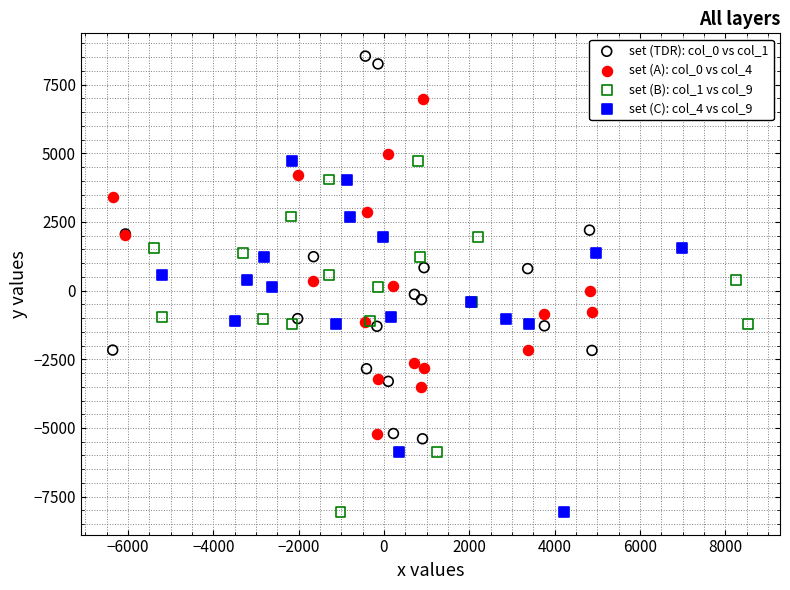

What are all the series names shown in the legend?

set (TDR): col_0 vs col_1, set (A): col_0 vs col_4, set (B): col_1 vs col_9, set (C): col_4 vs col_9